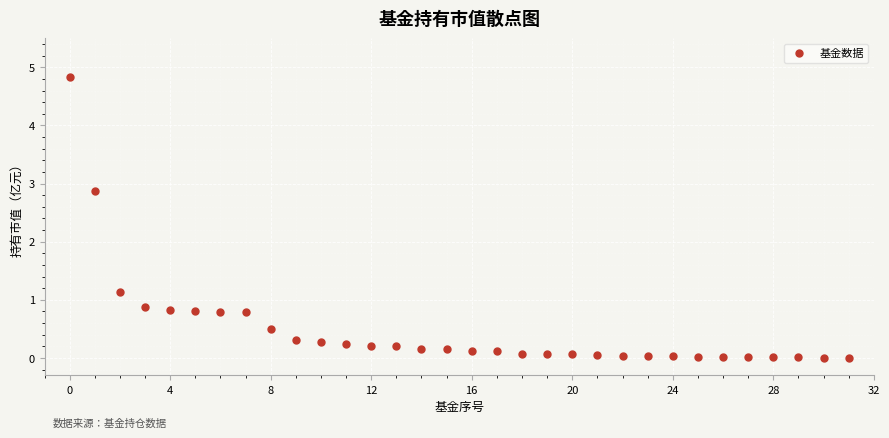

What is the range of Y values (max minus min)?

4.8